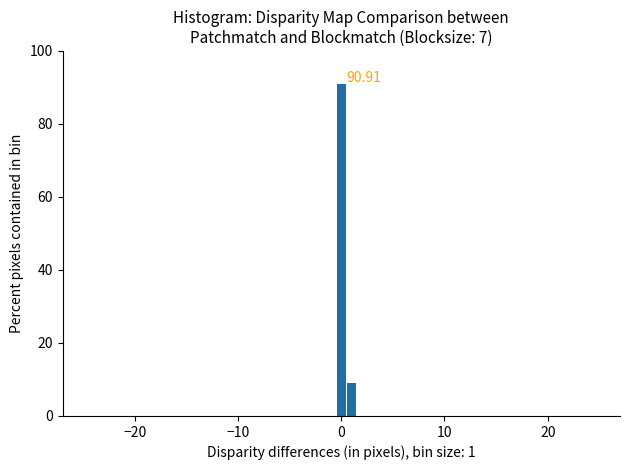

Around what value on the x-axis is the tallest bar? Give the approximate position of its centre, as read against the axis.

0